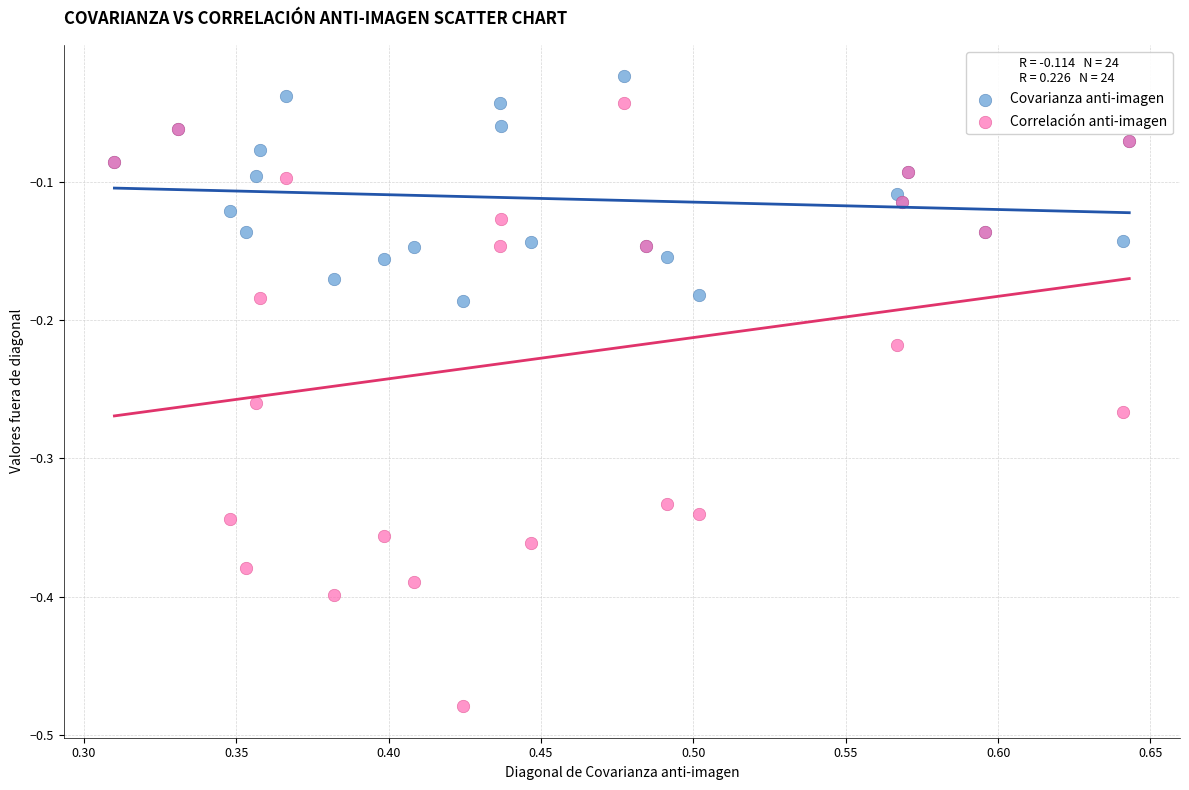

Which series contains the highest Y value?

Covarianza anti-imagen